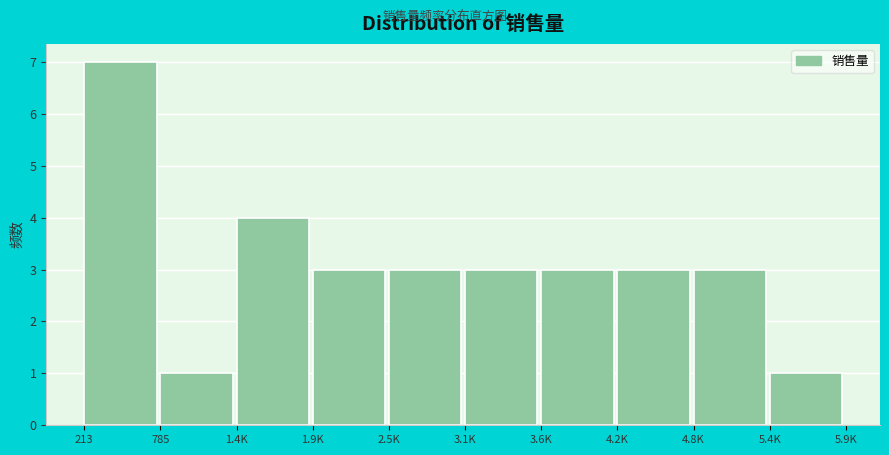

Reading left to right, transcribe all the data shown in this chart.

213=7	785=1	1.4K=4	1.9K=3	2.5K=3	3.1K=3	3.6K=3	4.2K=3	4.8K=3	5.4K=1